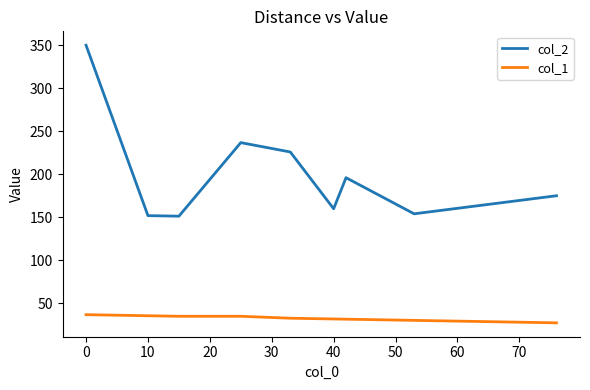

List the series in order of their peak value, highest first.

col_2, col_1